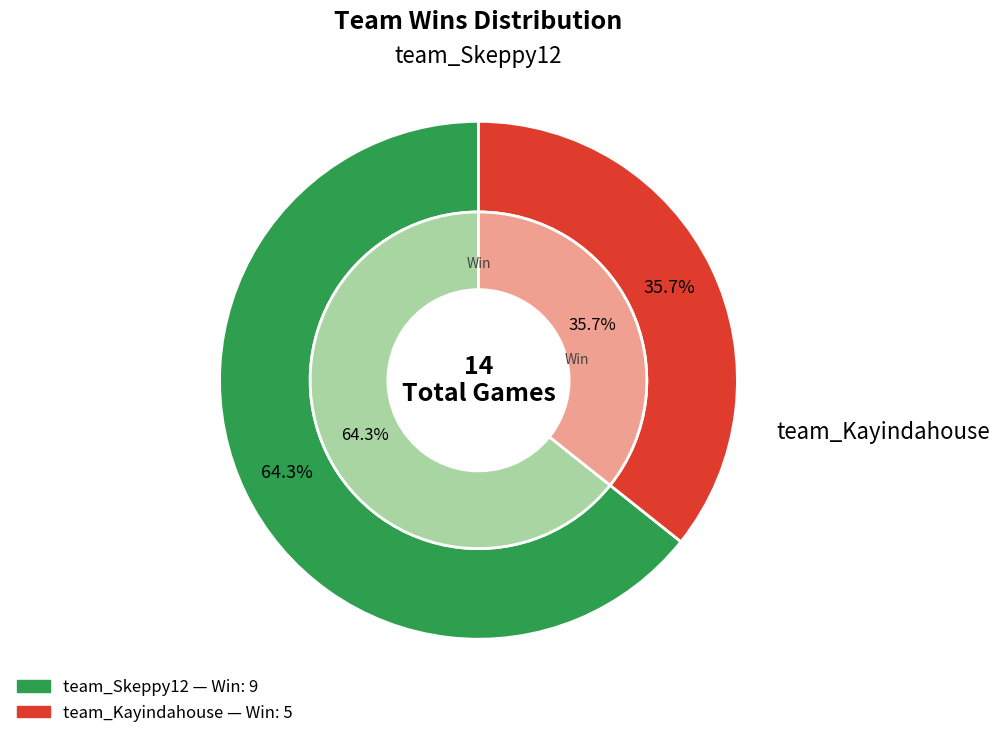

Which has a higher value, team_Skeppy12 or team_Kayindahouse?

team_Skeppy12